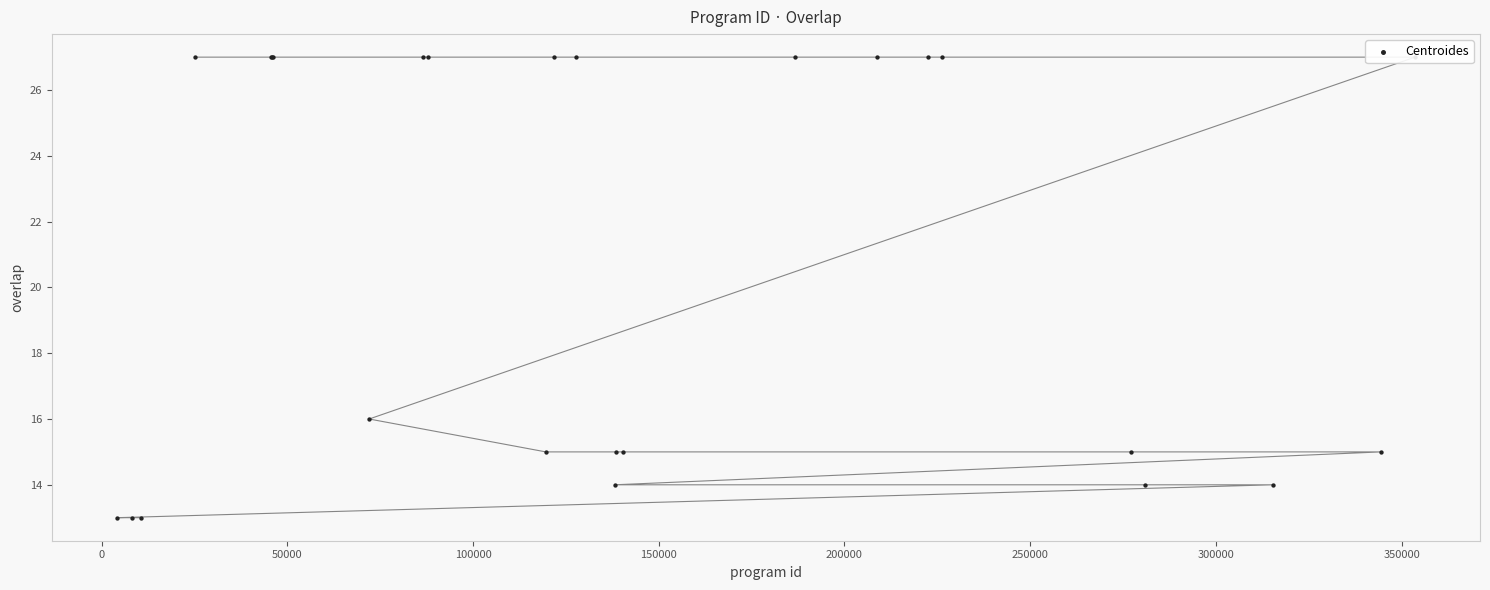

At how many categories does at least one series exceed 15?

14